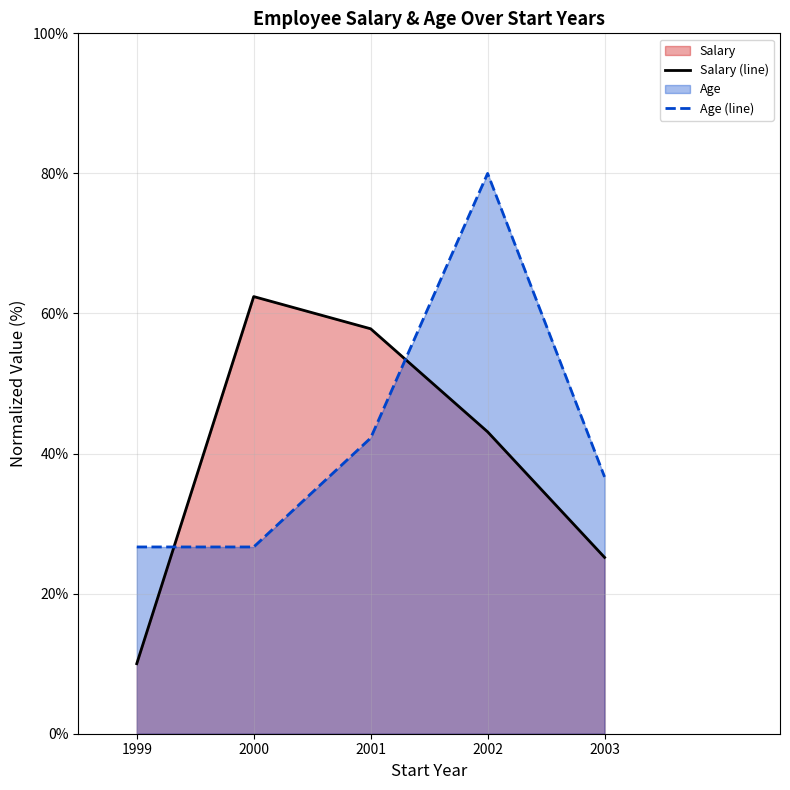

Rank the series by their average value, from highest to lowest.

Age (line), Salary (line)